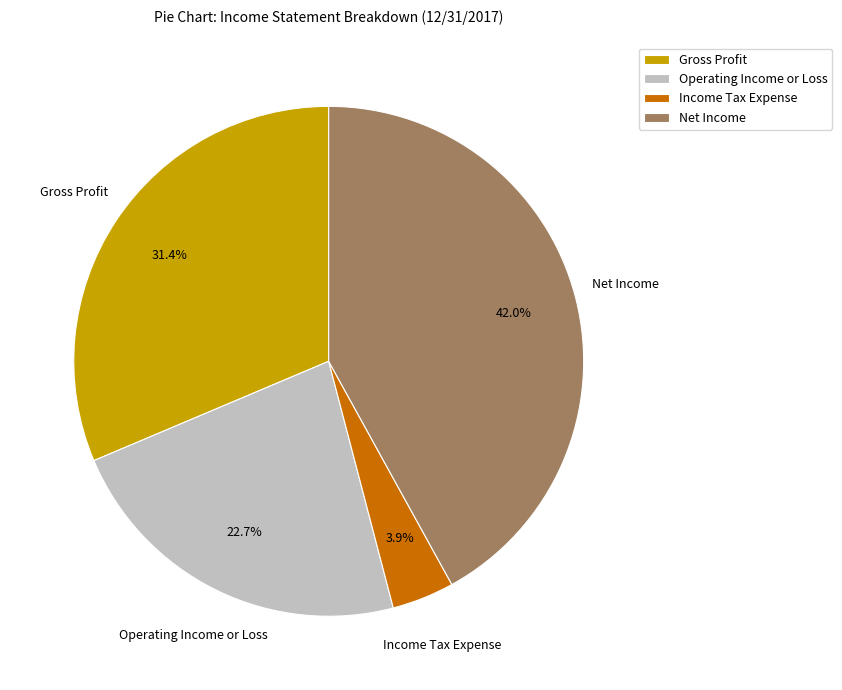

Is there a majority slice in this chart?

No